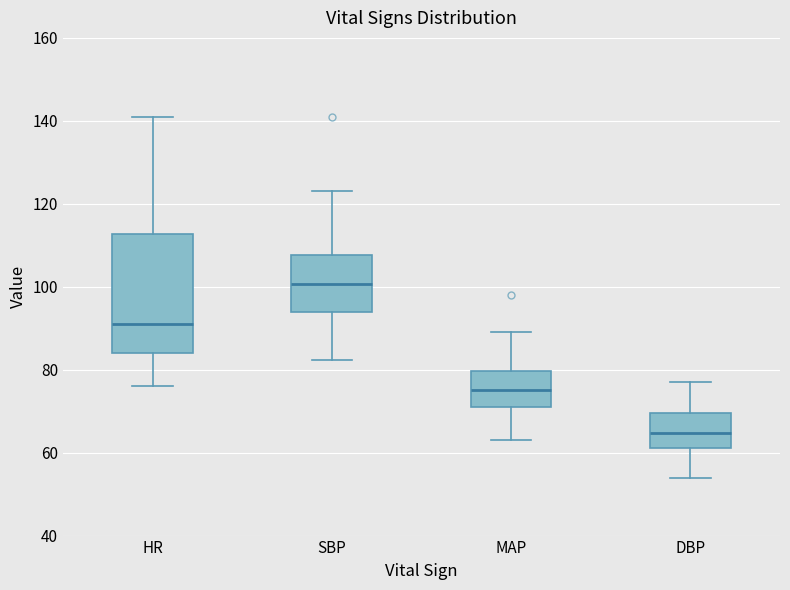

Comparing the boxes themselves (not the whiskers), which one is the tallest?

HR